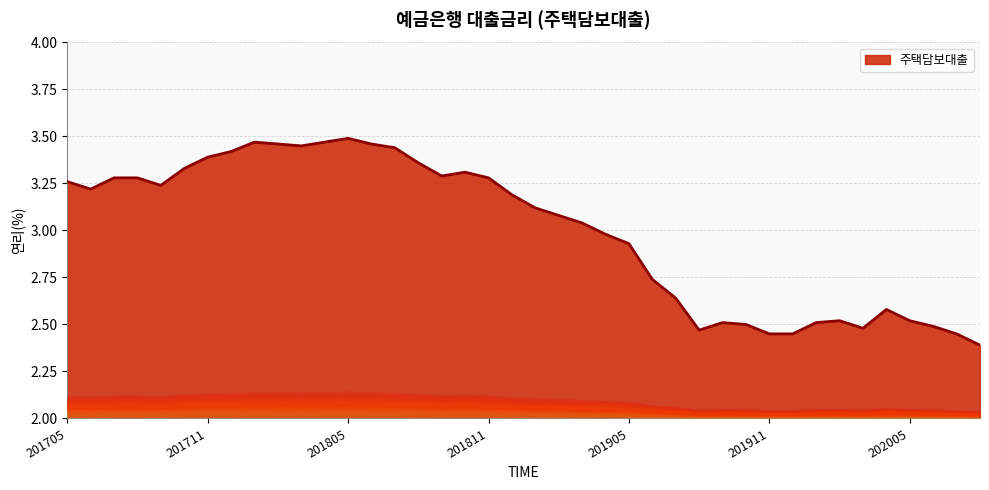

How many lines are shown in the chart?

1